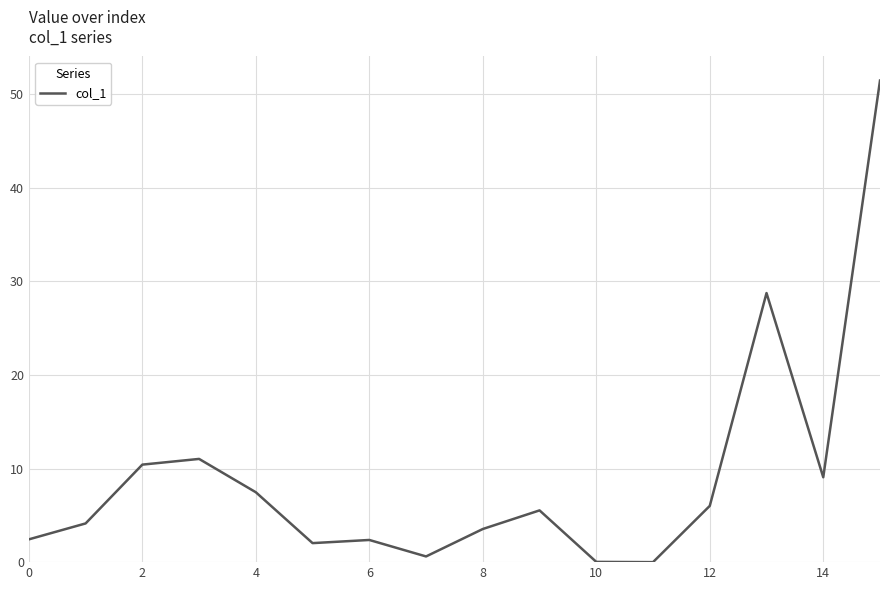

What is the maximum value shown in the chart?

51.5